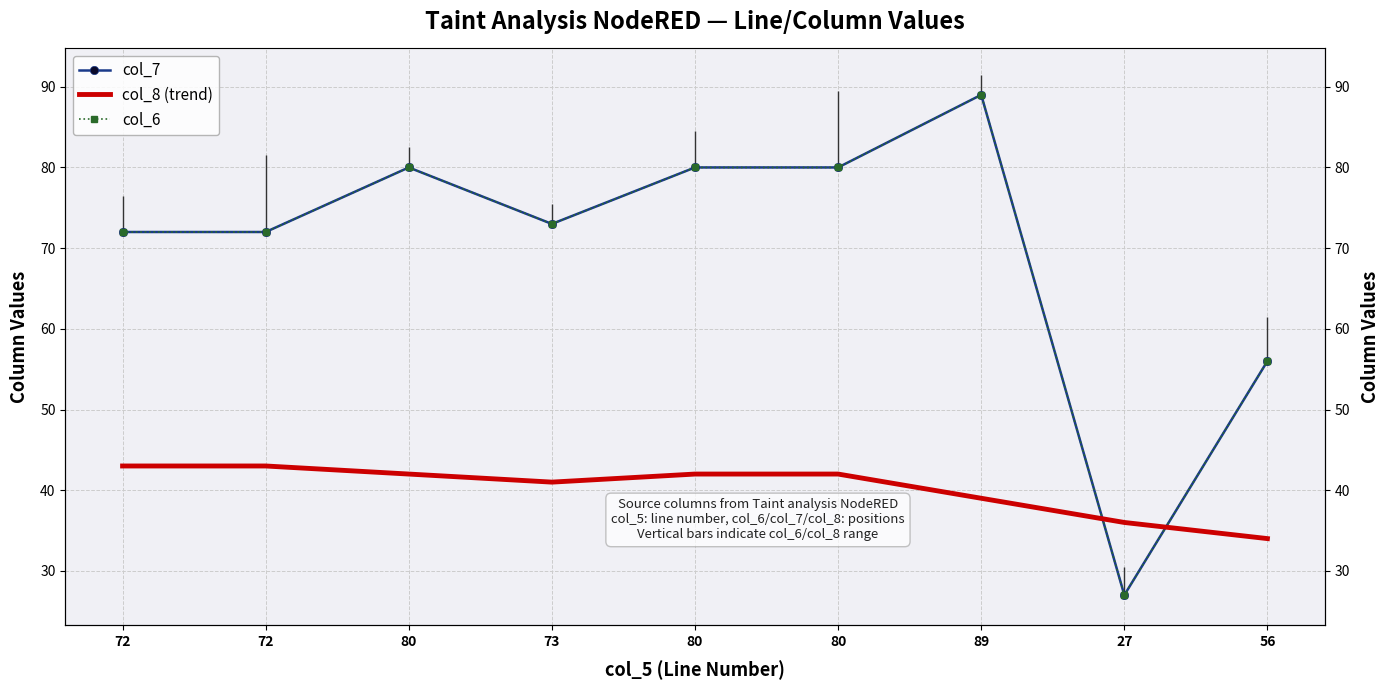

At how many categories does at least one series exceed 37?

8